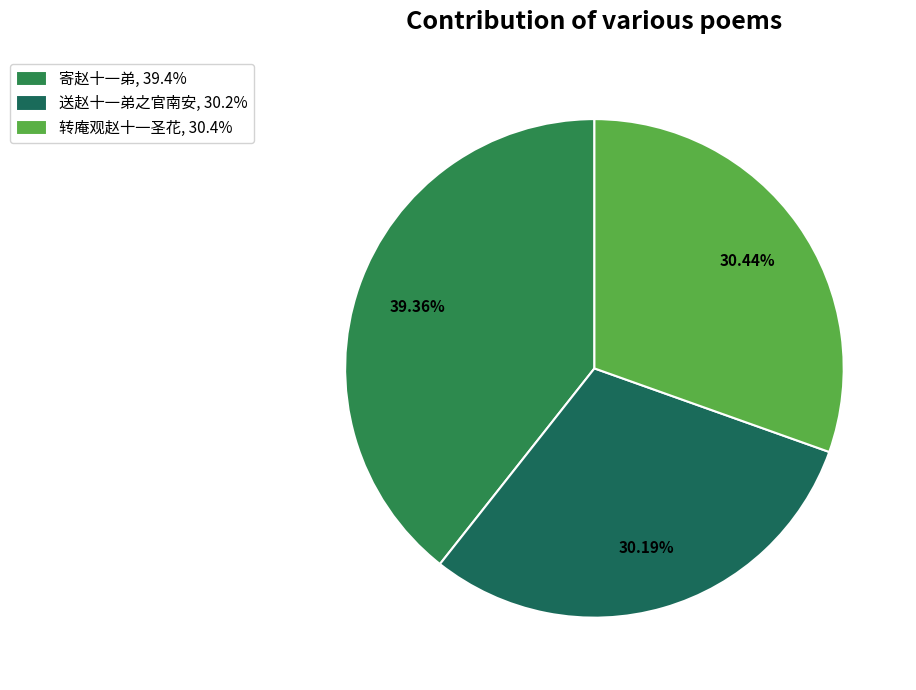

Rank the categories by value from lowest to highest.

送赵十一弟之官南安, 30.2%, 转庵观赵十一圣花, 30.4%, 寄赵十一弟, 39.4%